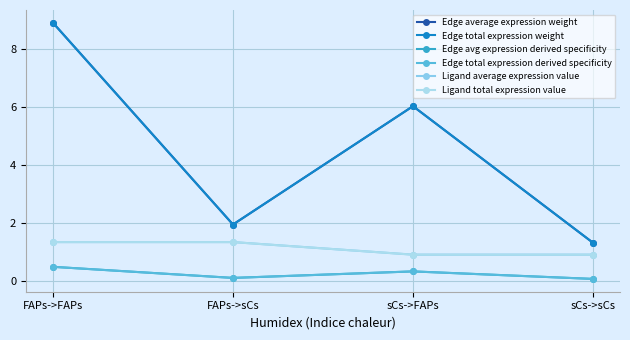

Reading right to left, transcribe all the data shown in this chart.

Edge average expression weight: sCs->sCs=1.3	sCs->FAPs=6.0	FAPs->sCs=1.9	FAPs->FAPs=8.9
Edge total expression weight: sCs->sCs=1.3	sCs->FAPs=6.0	FAPs->sCs=1.9	FAPs->FAPs=8.9
Edge avg expression derived specificity: sCs->sCs=0.1	sCs->FAPs=0.3	FAPs->sCs=0.1	FAPs->FAPs=0.5
Edge total expression derived specificity: sCs->sCs=0.1	sCs->FAPs=0.3	FAPs->sCs=0.1	FAPs->FAPs=0.5
Ligand average expression value: sCs->sCs=0.9	sCs->FAPs=0.9	FAPs->sCs=1.3	FAPs->FAPs=1.3
Ligand total expression value: sCs->sCs=0.9	sCs->FAPs=0.9	FAPs->sCs=1.3	FAPs->FAPs=1.3